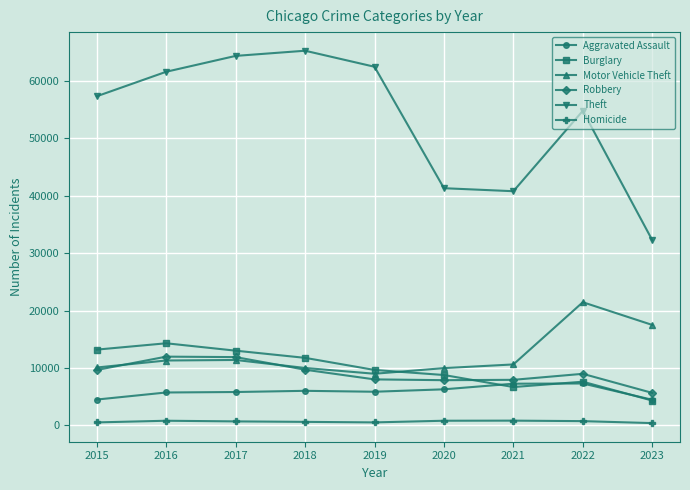

What is the difference between the second highest and minimum values in the Robbery series?

6239